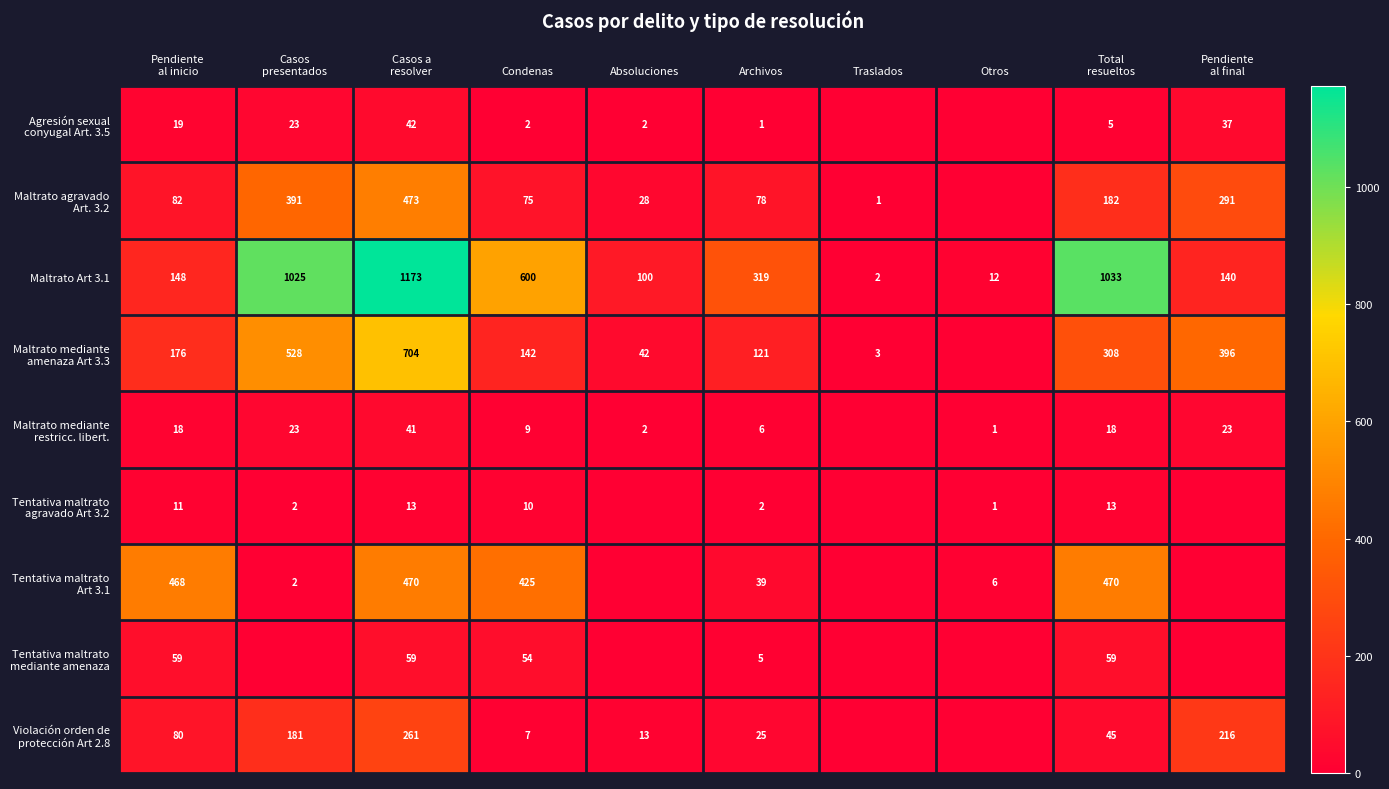

The value of Maltrato mediante amenaza Art 3.3 at Traslados is 1. True or false?

False